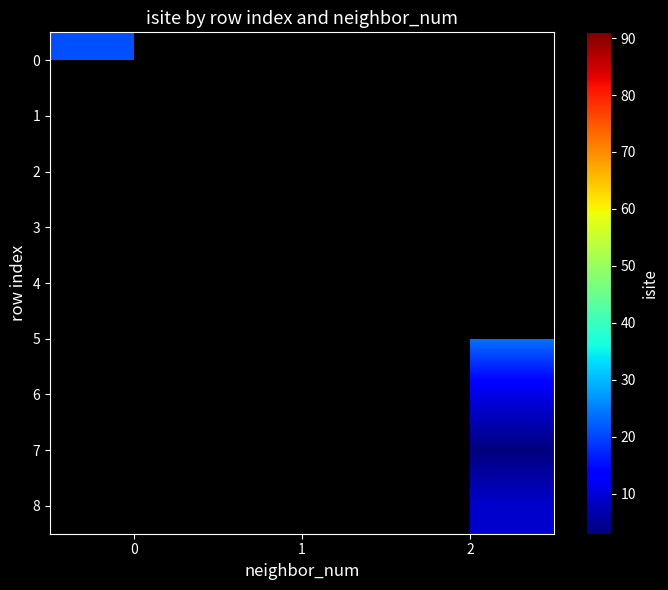

Which category has the highest value across all series?

1